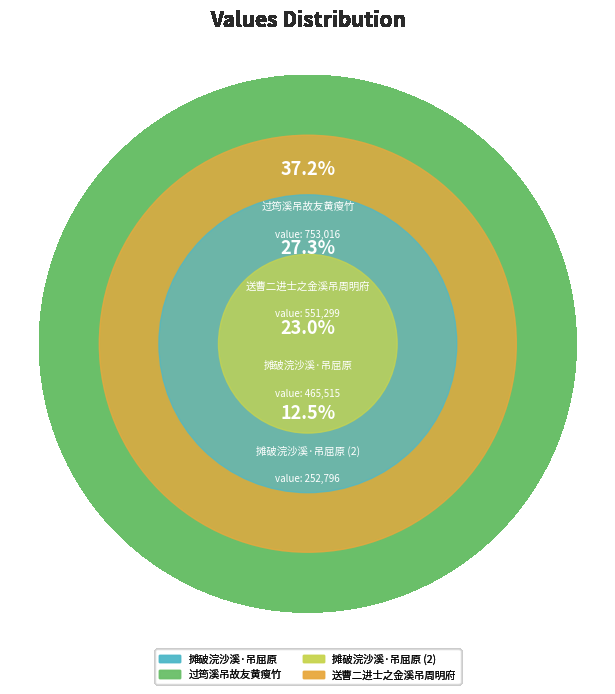

Is it true that 送曹二进士之金溪吊周明府 is 27% of the pie?

True